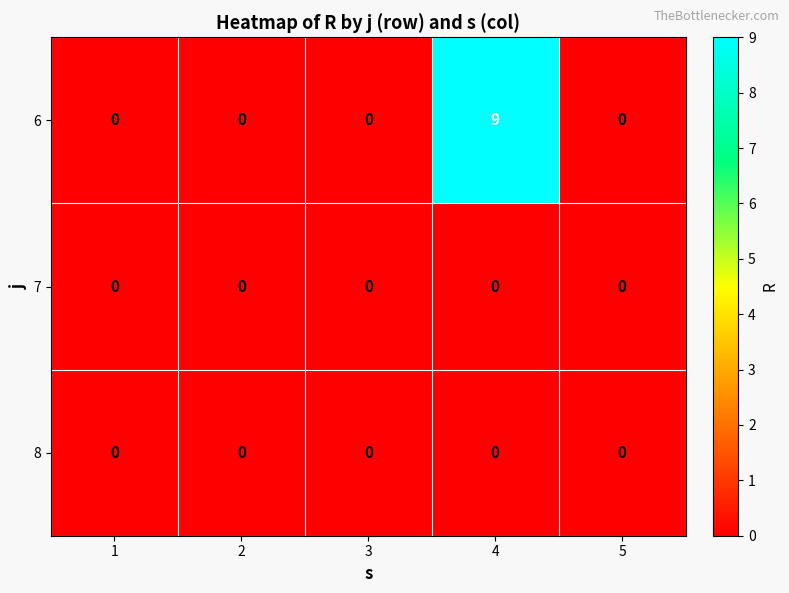

What is the greatest value displayed?

9